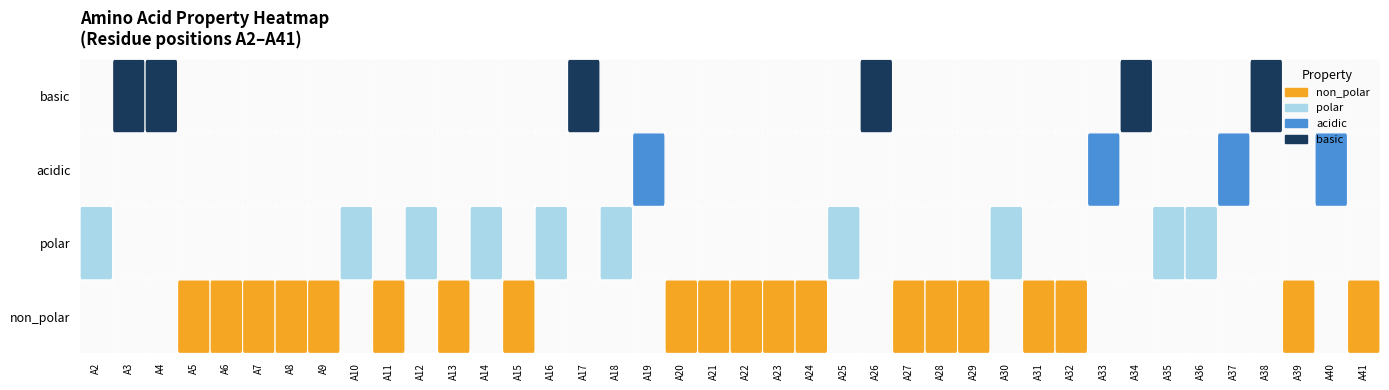

How many series are shown in this chart?

4